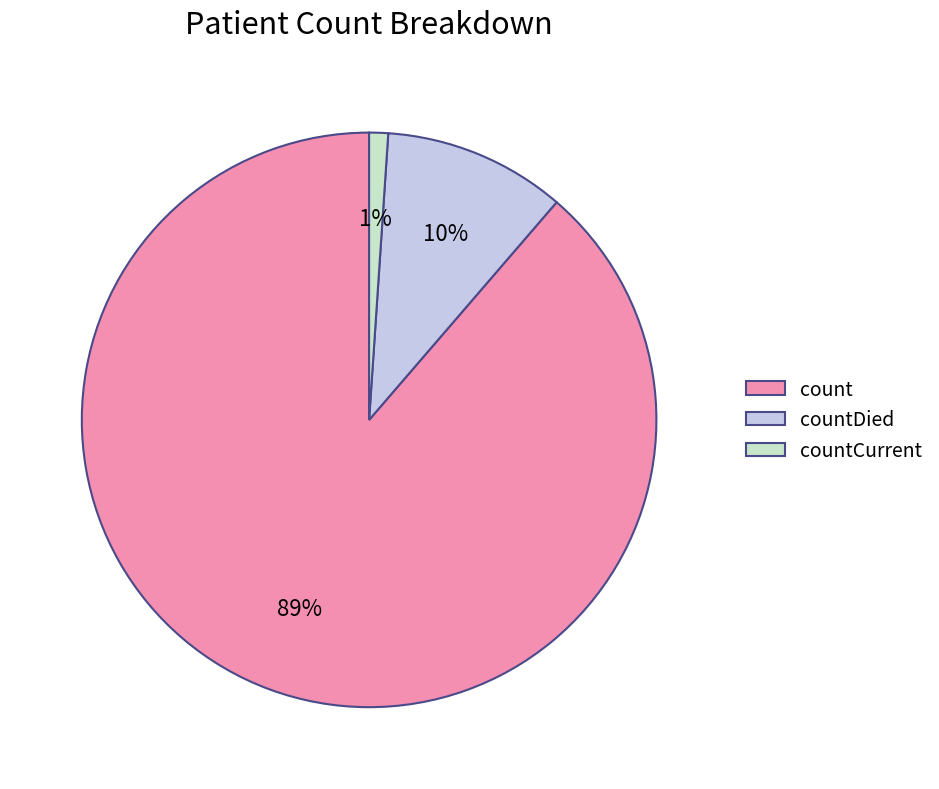

What is the largest slice in the pie chart?

count